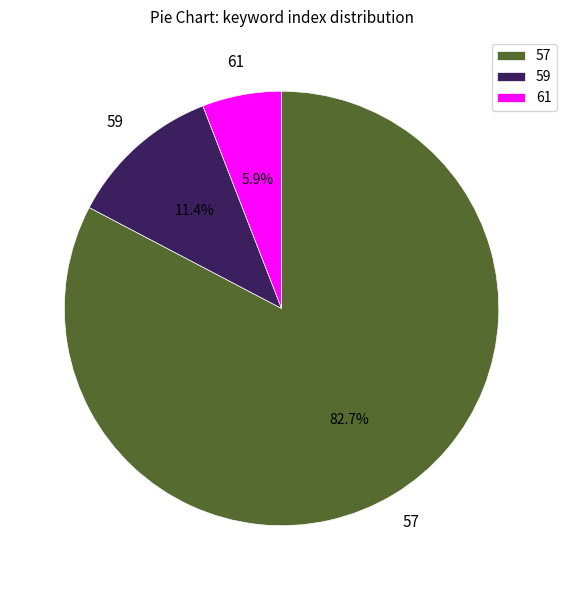

Approximately how many times larger is the value at 57 compared to 61?

14.0